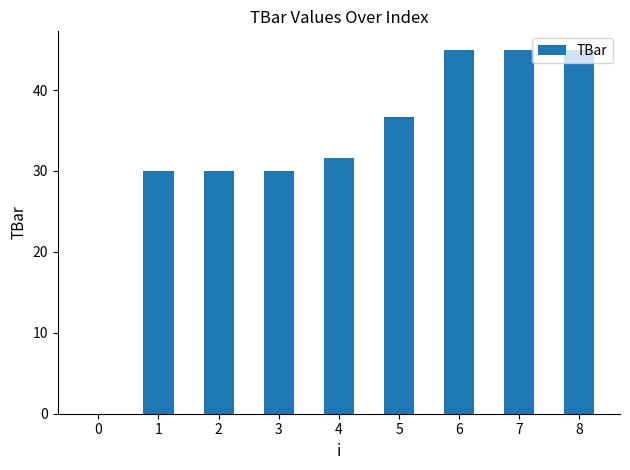

What is the sum of the values at 3 and 2?

60.0